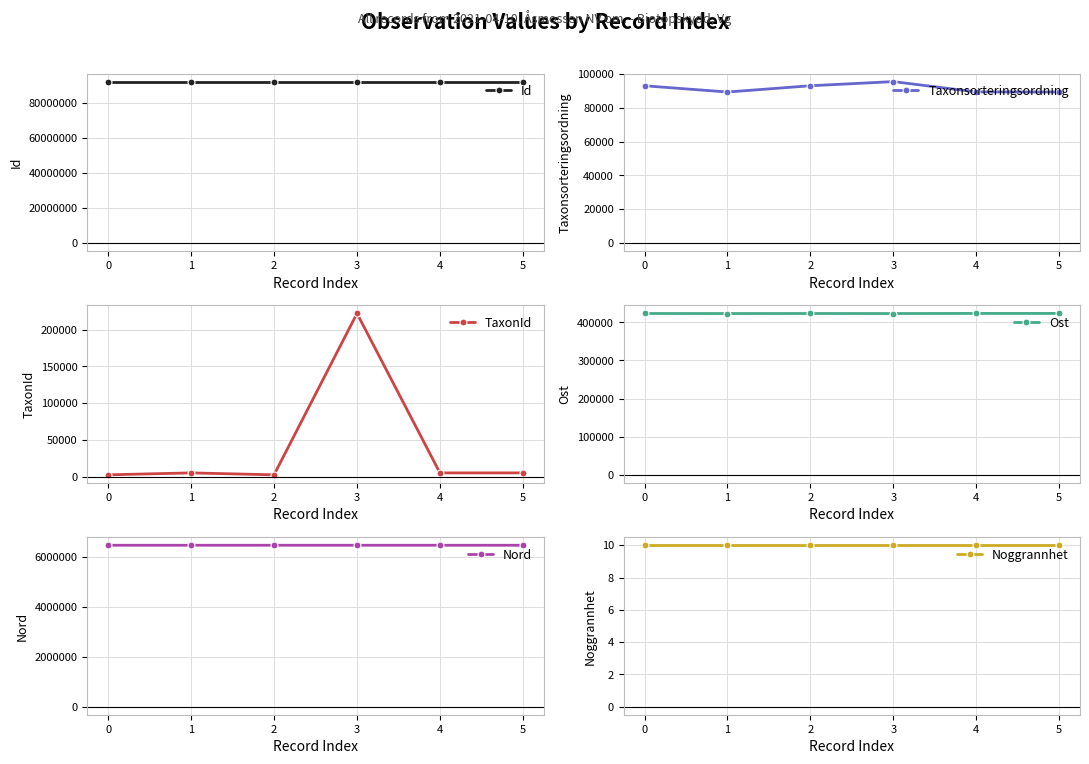

Which series has the widest spread of values?

TaxonId